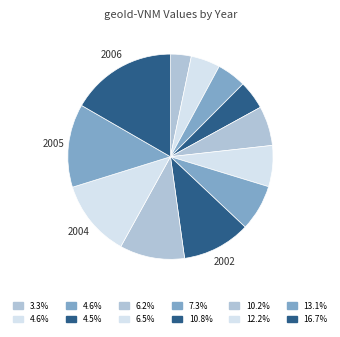

How many slices are in this pie chart?

12